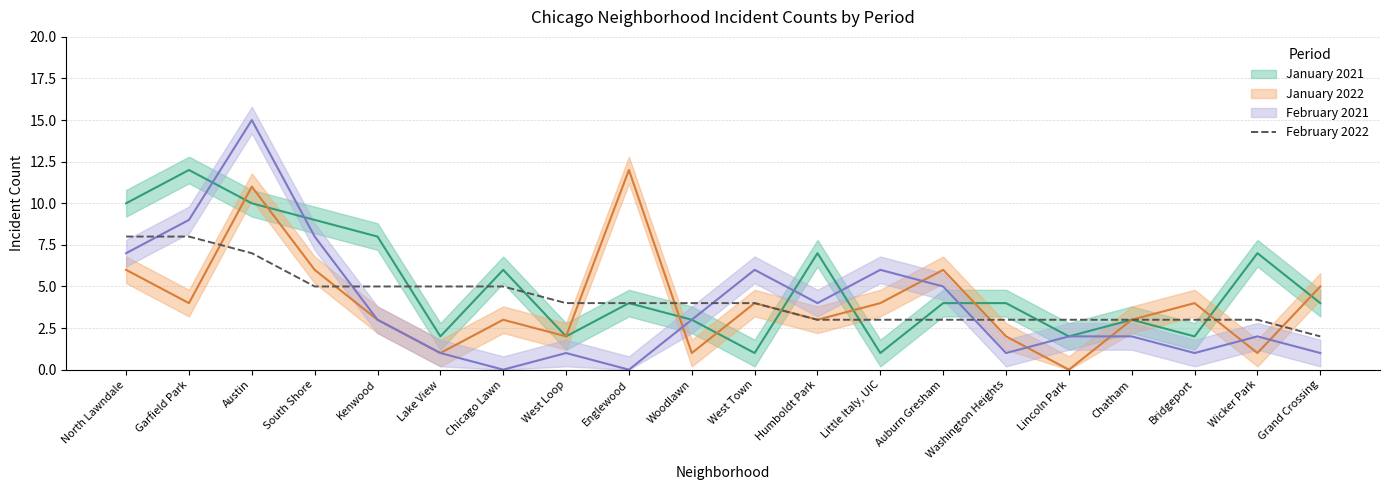

Does the chart display data point markers on the line(s)?

No